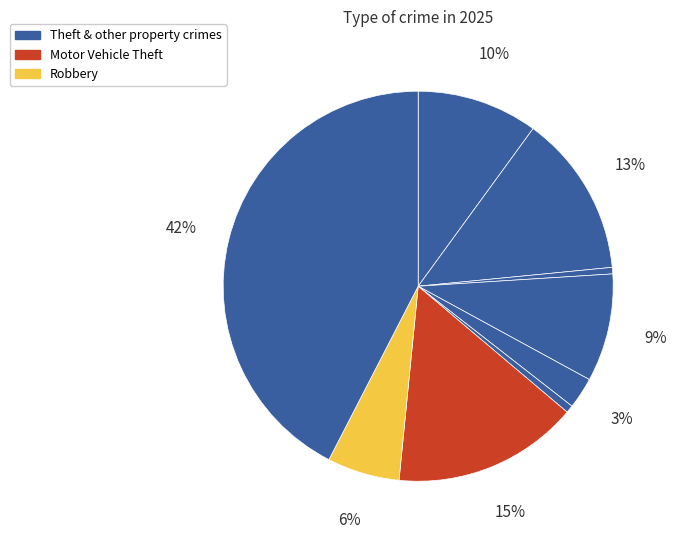

Rank the categories by value from highest to lowest.

Theft, Motor Vehicle Theft, Aggravated Battery, Aggravated Assault, Burglary, Robbery, Criminal Sexual Assault, Homicide, Arson